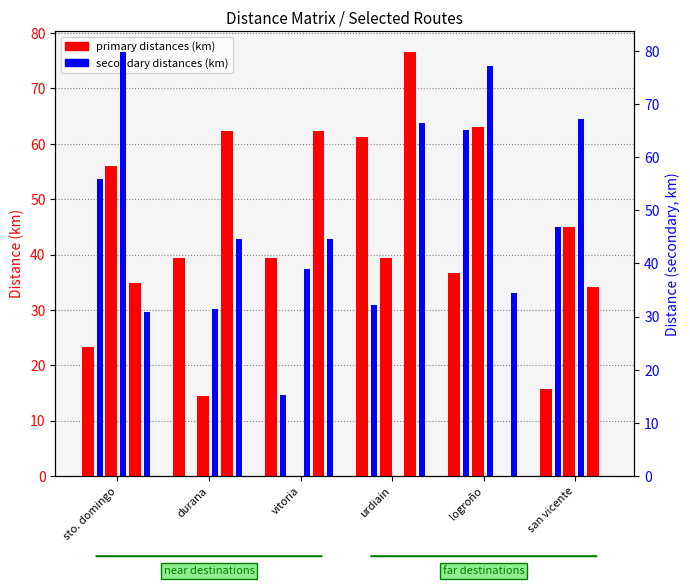

At which label does logroño first exceed 62?

durana